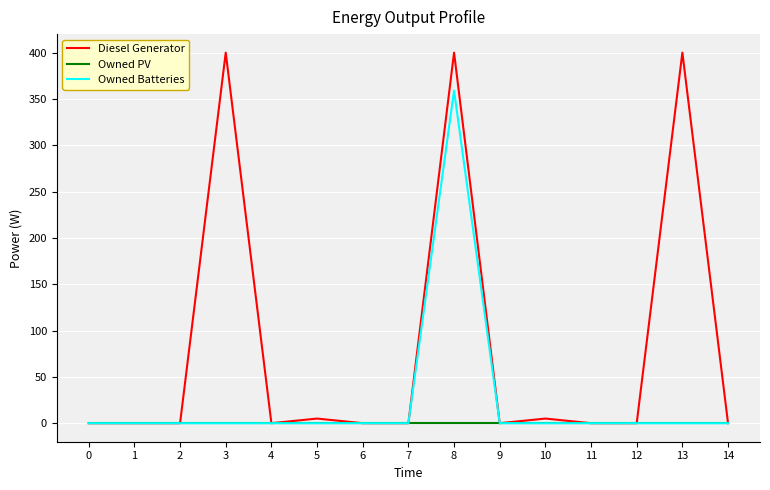

Which series has the largest total across all categories?

Diesel Generator